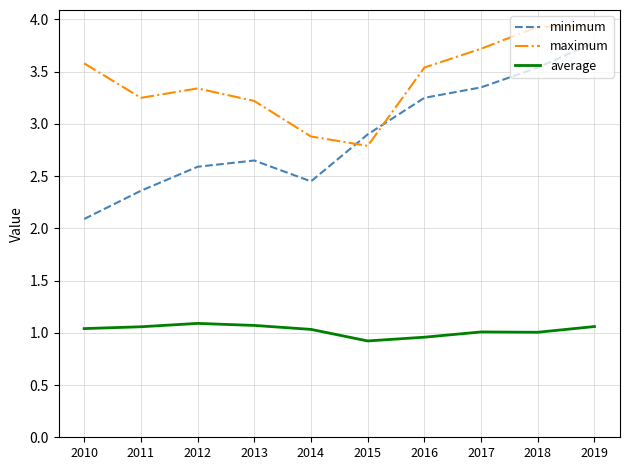

How many times do maximum and minimum cross each other?

2